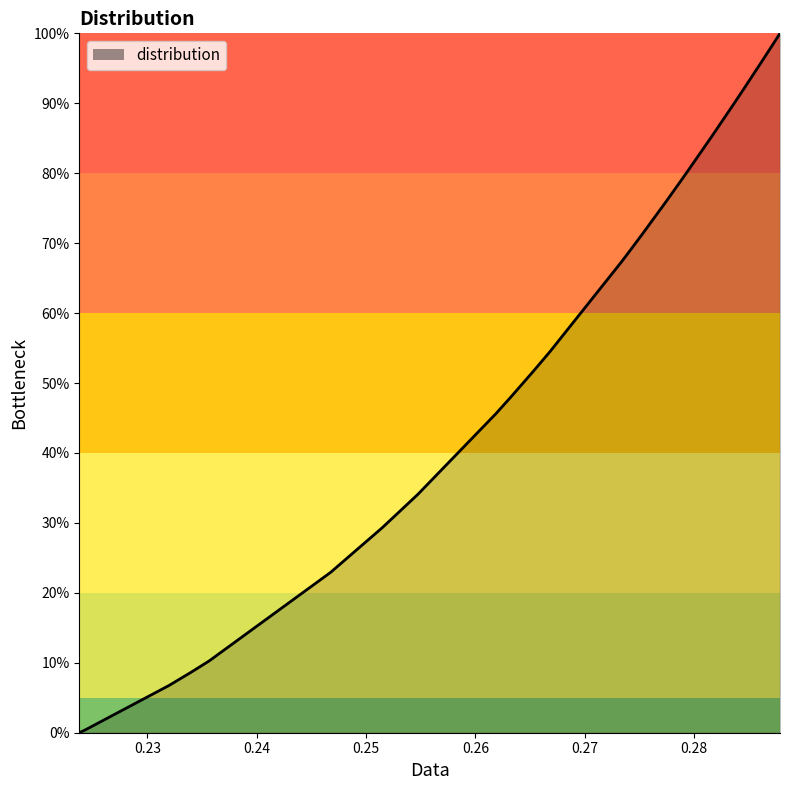

Does the chart have visible grid lines?

No